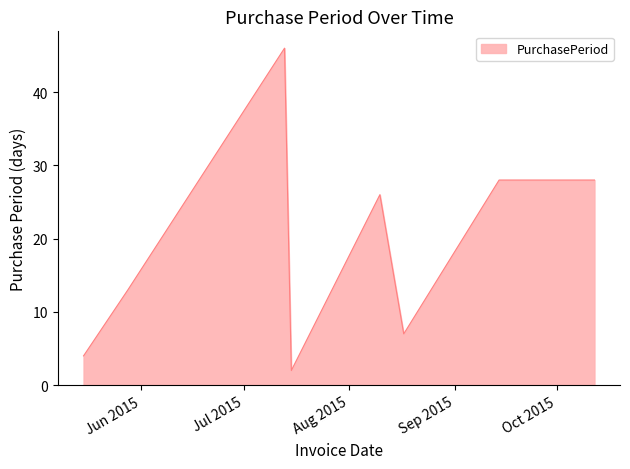

What is the average value?

19